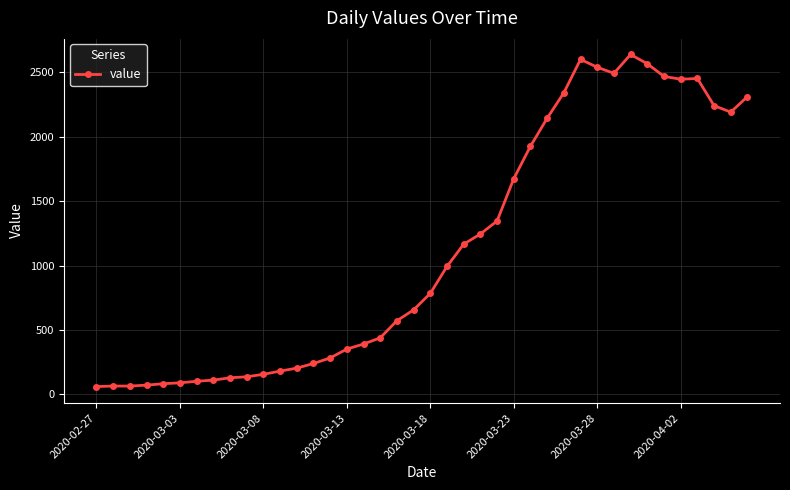

True or false: there are more than 0 points higher than both neighbors.

True